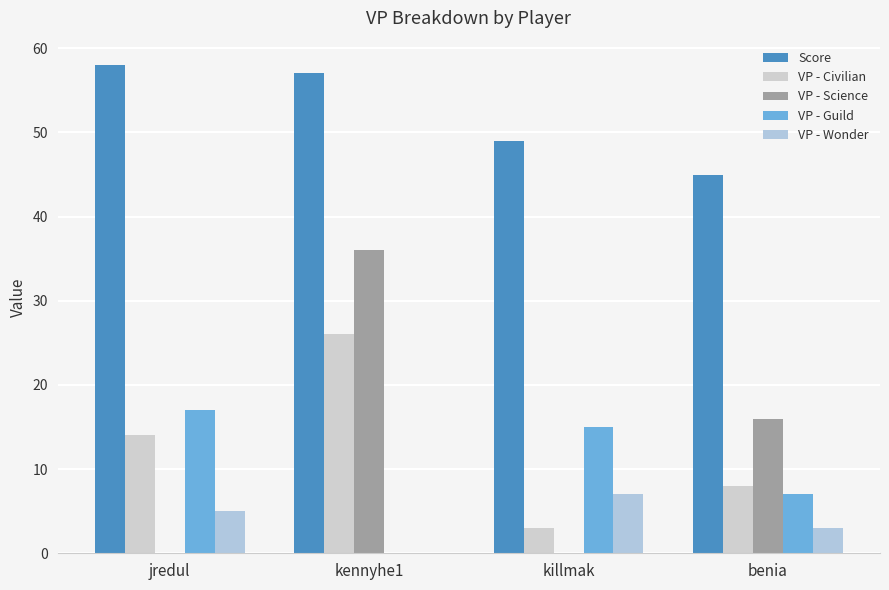

How many data points does each series have?

4